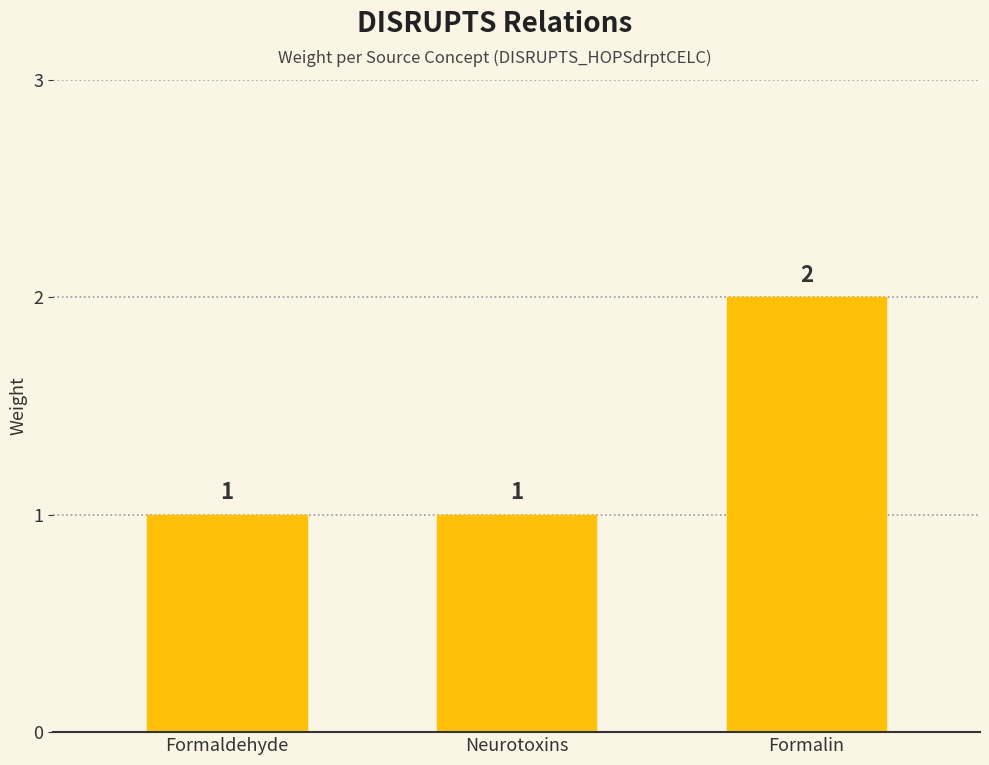

The value at Formaldehyde is 2. True or false?

False